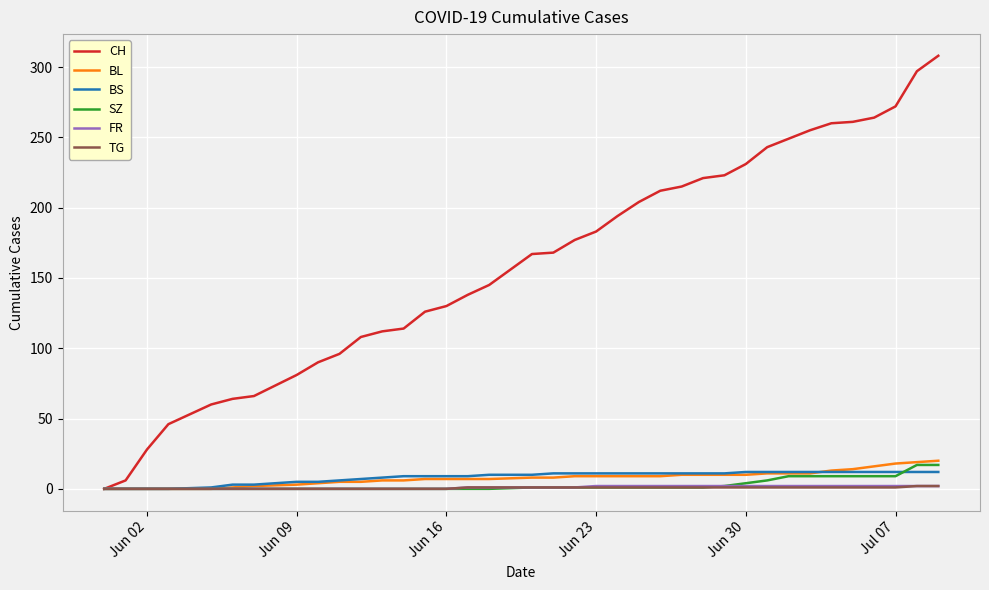

What is the greatest value displayed?

308